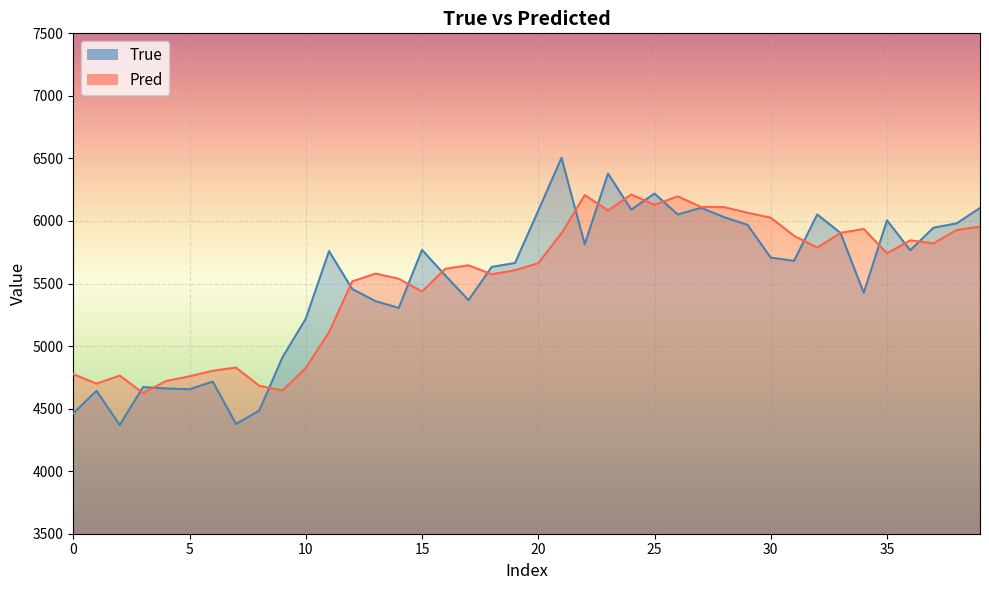

Is the value of True at 27 greater than the value of Pred at 10?

Yes